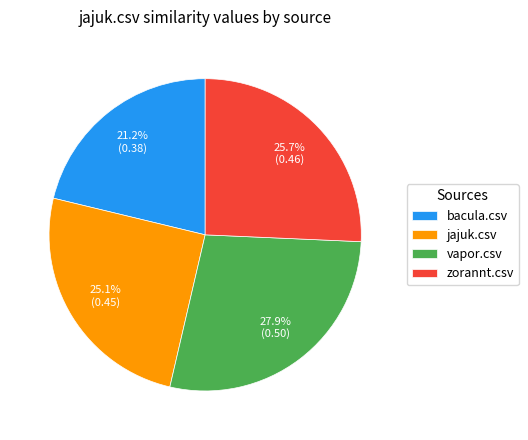

True or false: zorannt.csv accounts for 26% of the total.

True